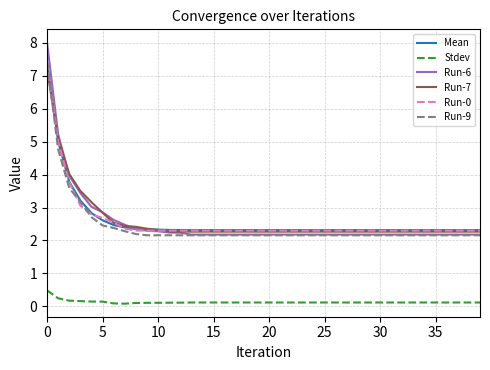

True or false: Run-7 and Stdev intersect in this chart.

False